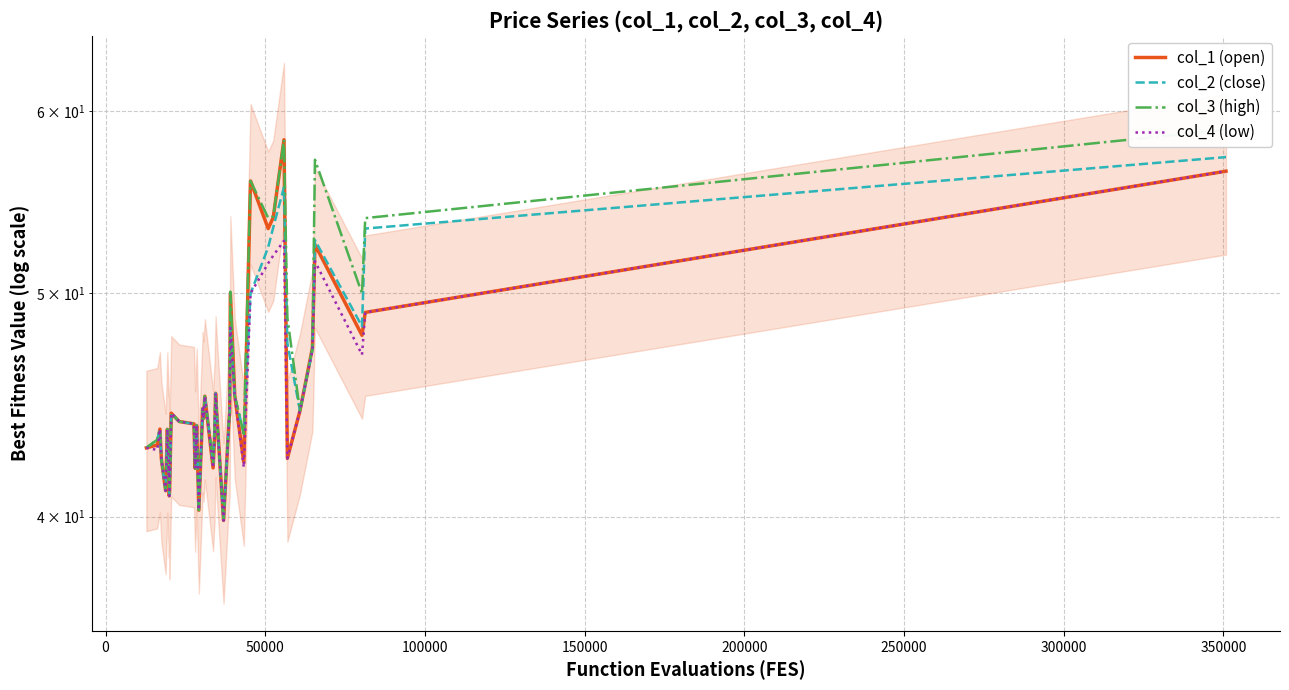

Is the value of col_4 (low) at 39 greater than the value of col_2 (close) at 22?

Yes